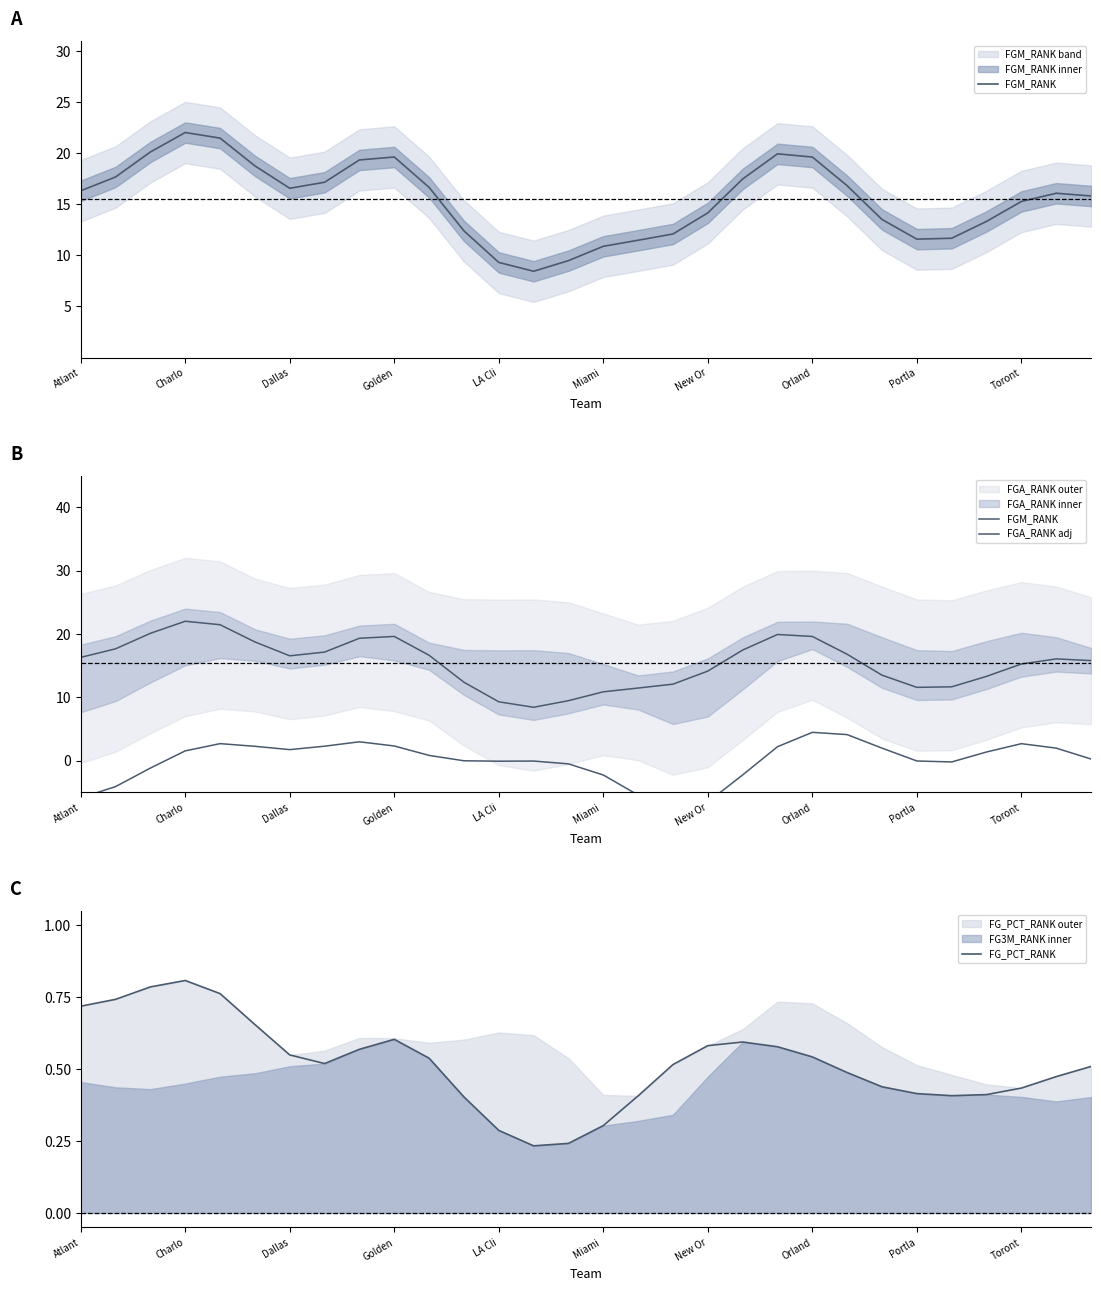

The value of FG_PCT_RANK at Charlo is 0.8. True or false?

True